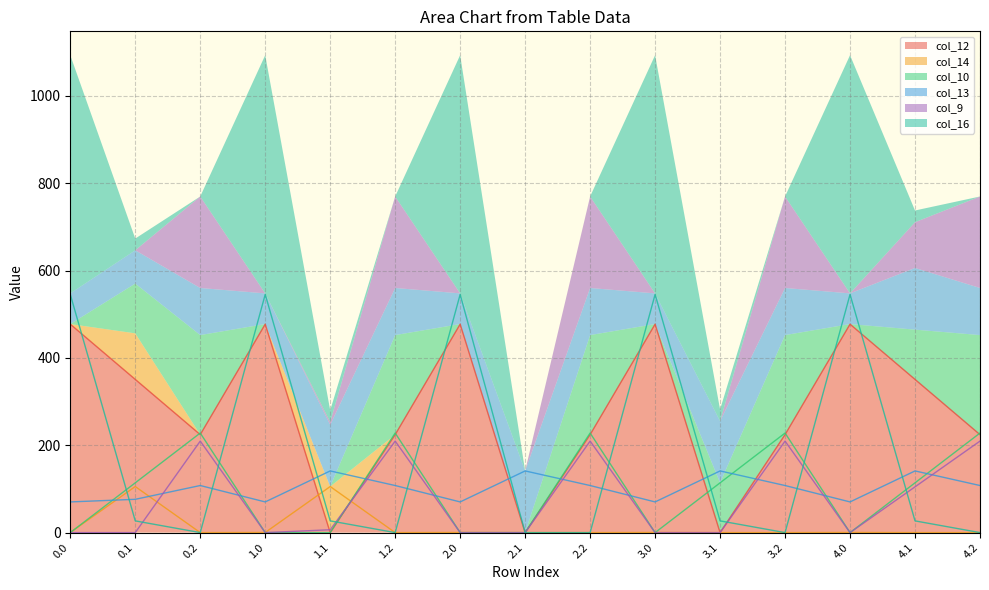

The col_12 series shows 224.3 at 4.2. True or false?

True